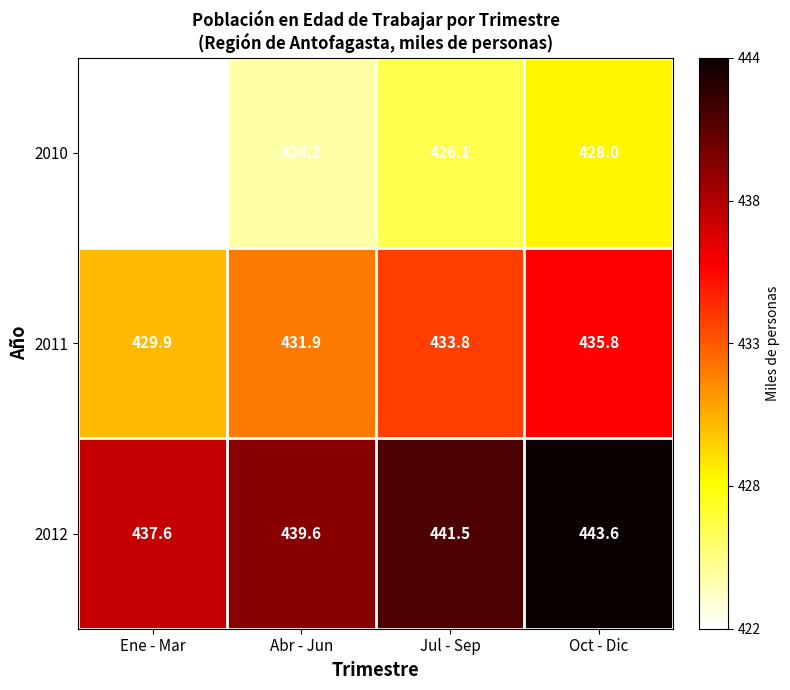

True or false: 2010 has a value of 428.0 at Oct - Dic.

True